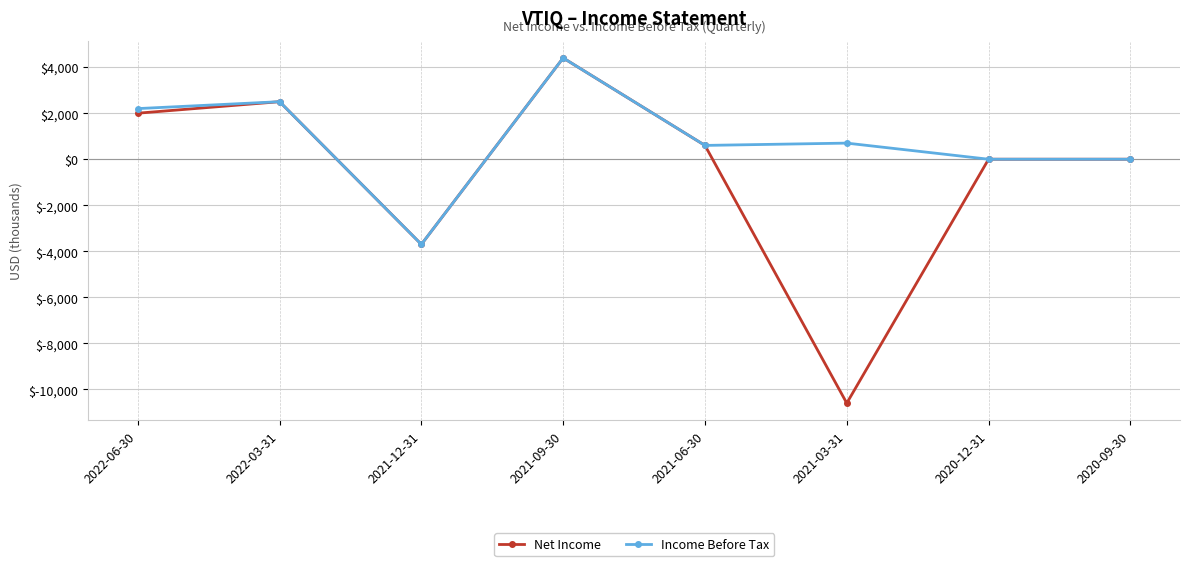

Which series changed the most between 2022-06-30 and 2021-09-30?

Net Income